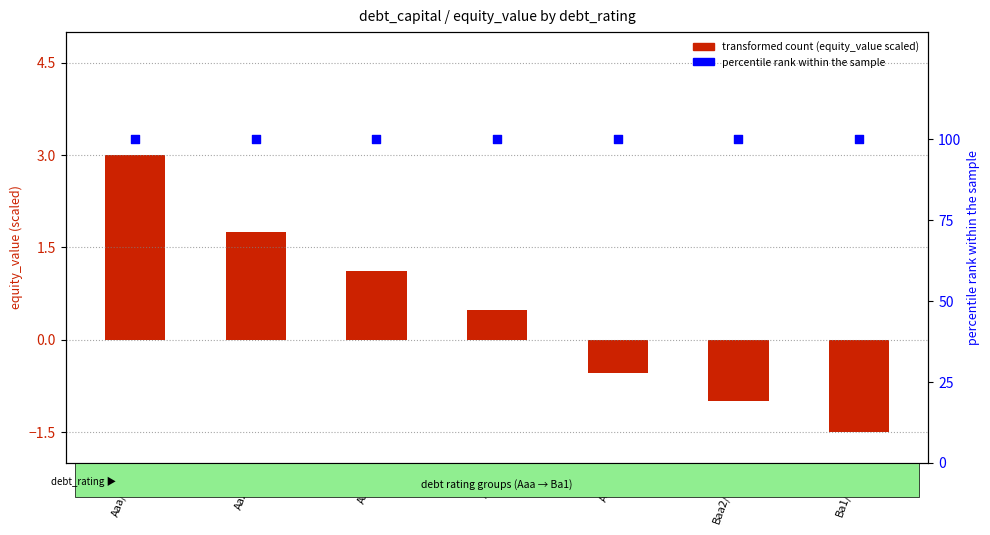

Which series reaches the maximum Y coordinate?

percentile rank within the sample